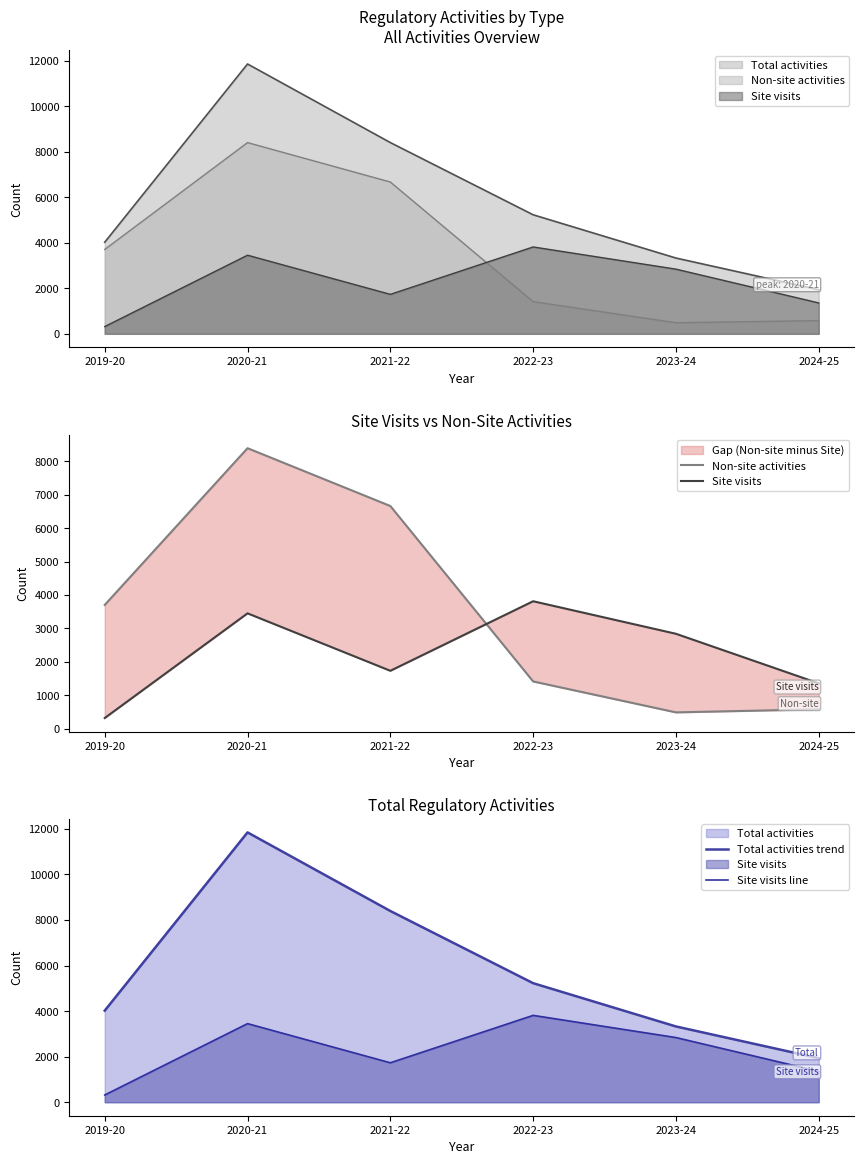

How many times do Site visits and Non-site activities cross each other?

1